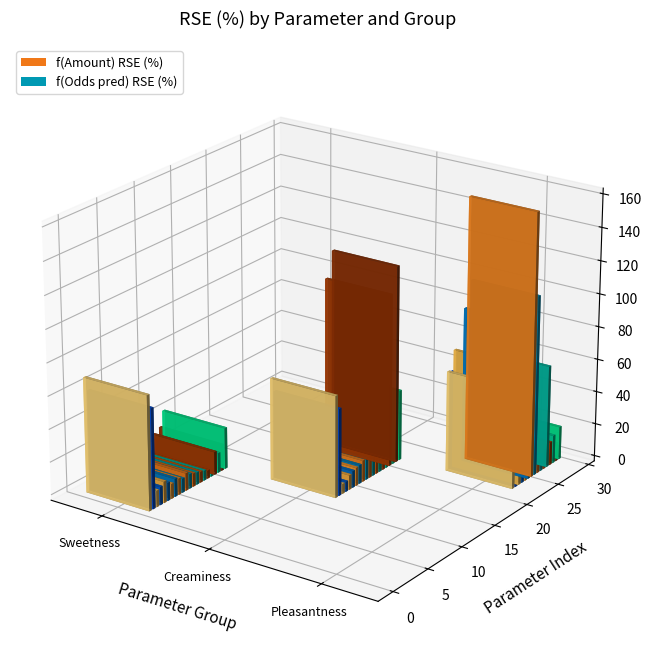

The f(Odds pred) RSE (%) series shows 7.9 at 9. True or false?

False